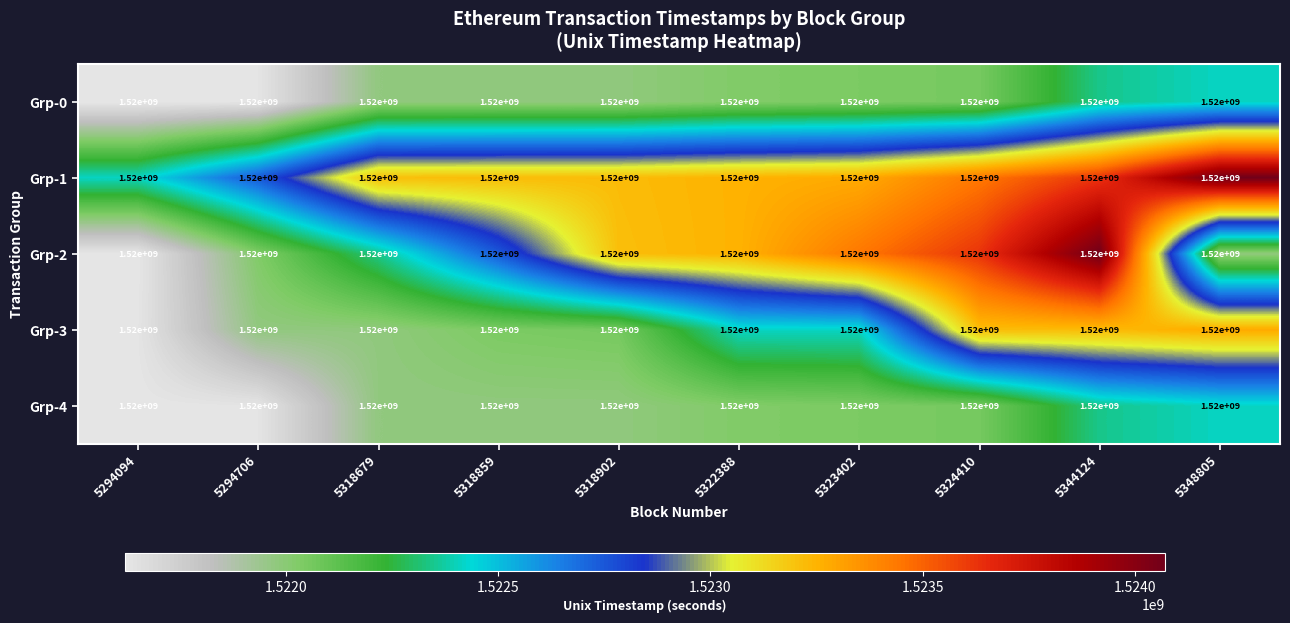

At which label is Grp-0 closest to 1522015821?

5322388